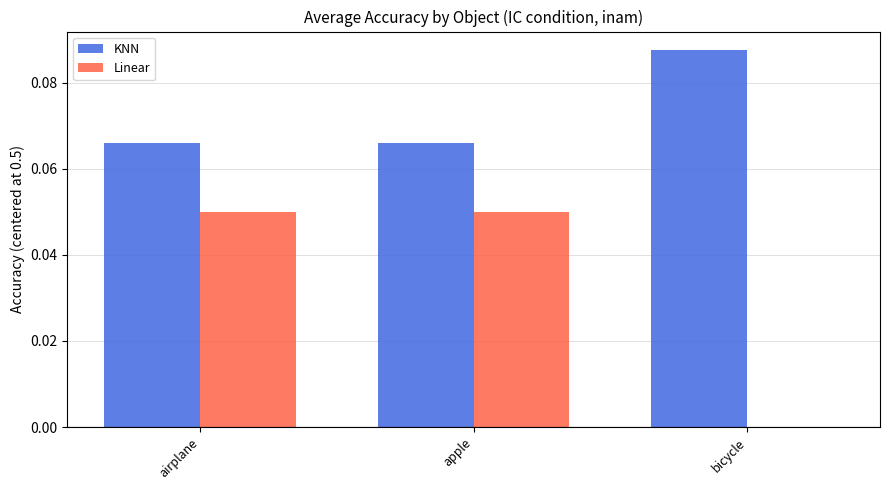

Is the value of KNN at bicycle greater than the value of Linear at airplane?

Yes